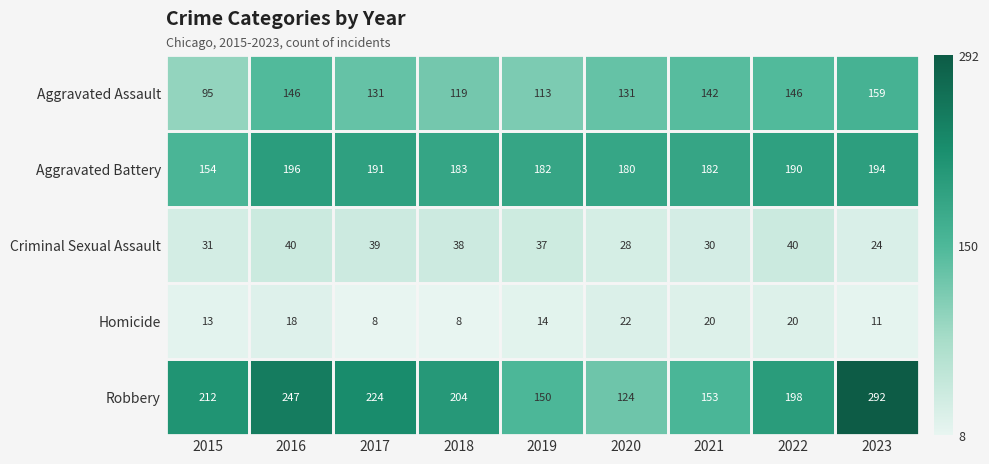

At how many categories does at least one series exceed 51?

9